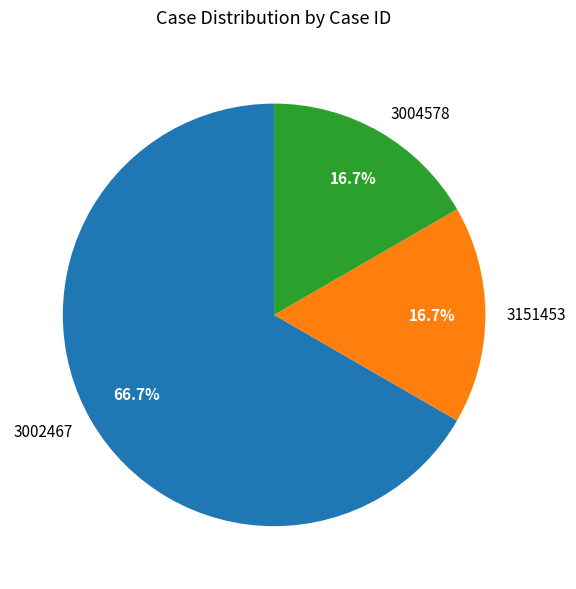

Which has a higher value, 3002467 or 3004578?

3002467